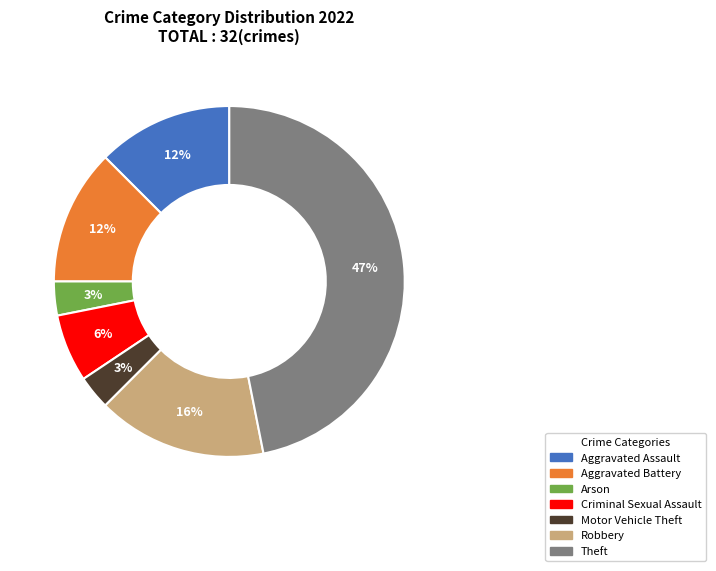

Is the sum of Aggravated Assault and Robbery greater than half?

No